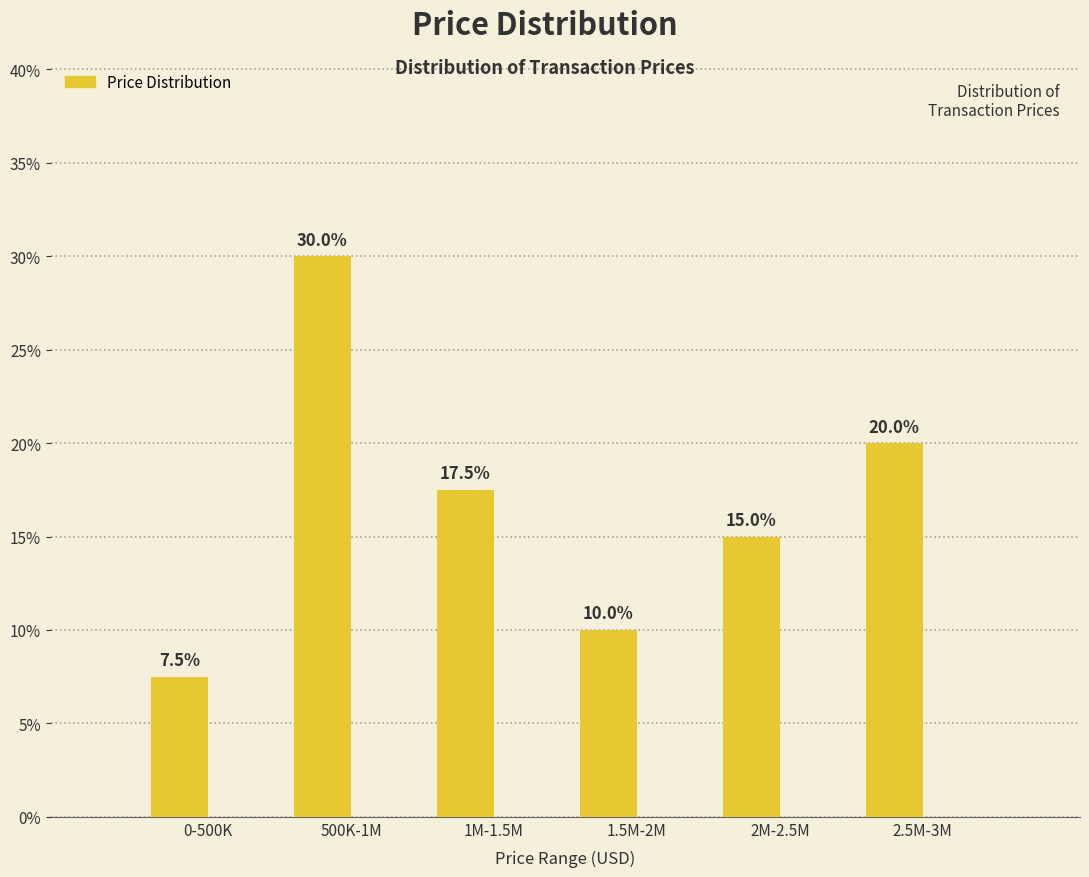

Reading left to right, extract all data points from this chart.

7.5	30.0	17.5	10.0	15.0	20.0